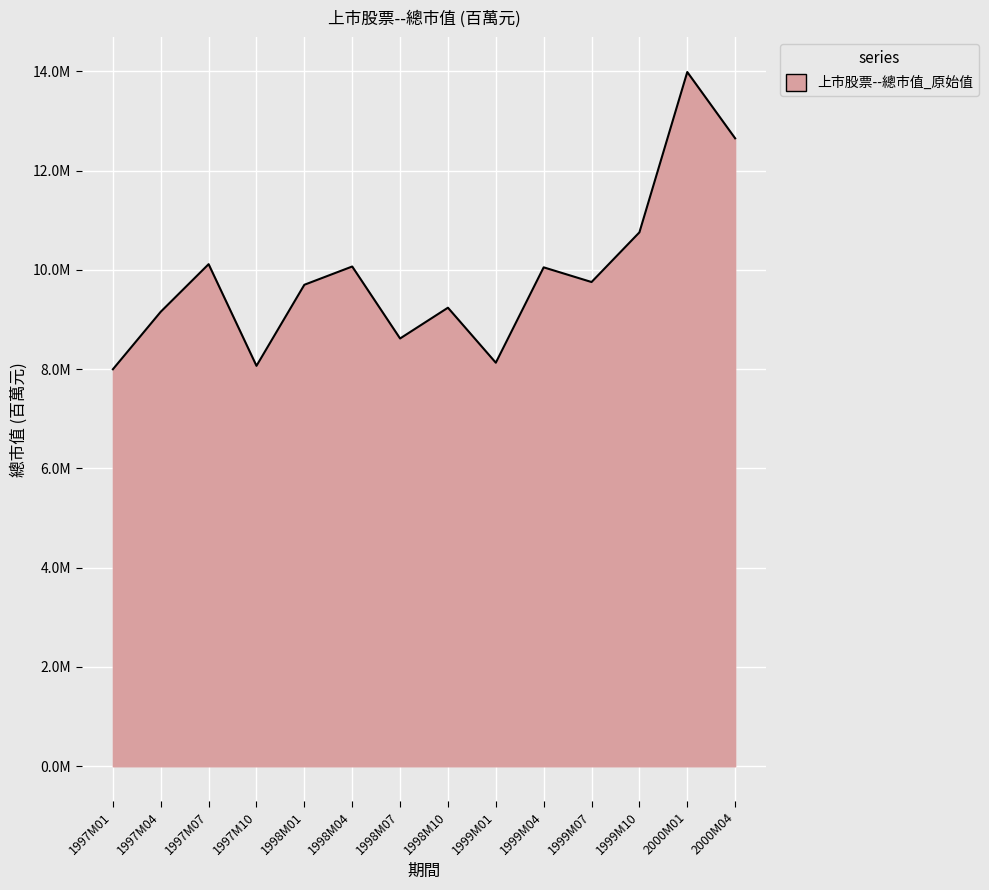

Is this an area chart (filled region under the line)?

Yes